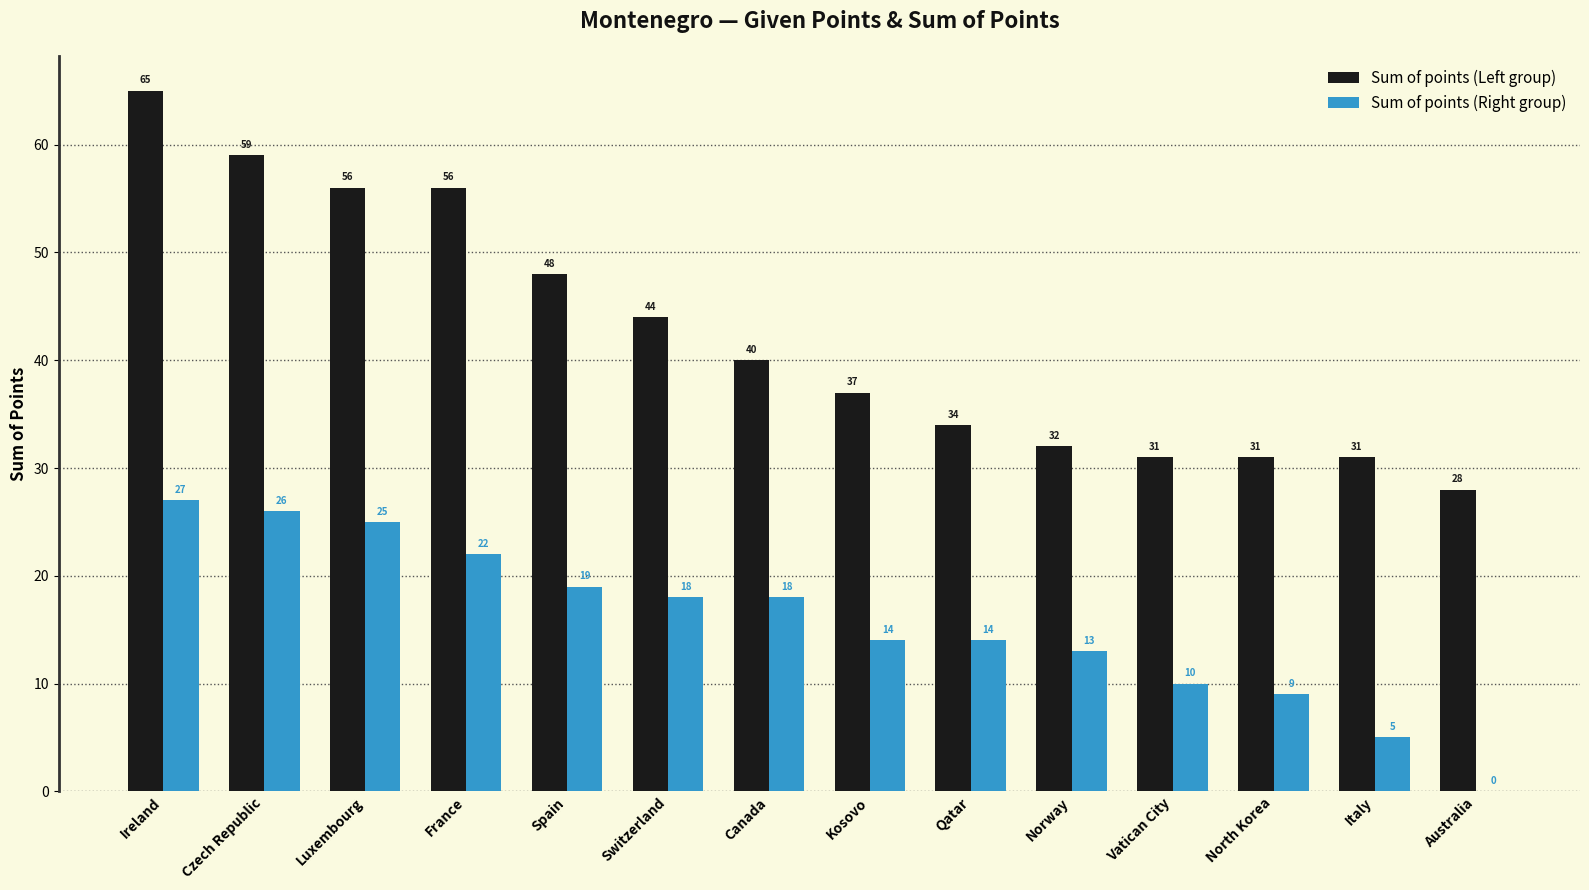

Are the bars grouped side by side (vs. stacked)?

Yes